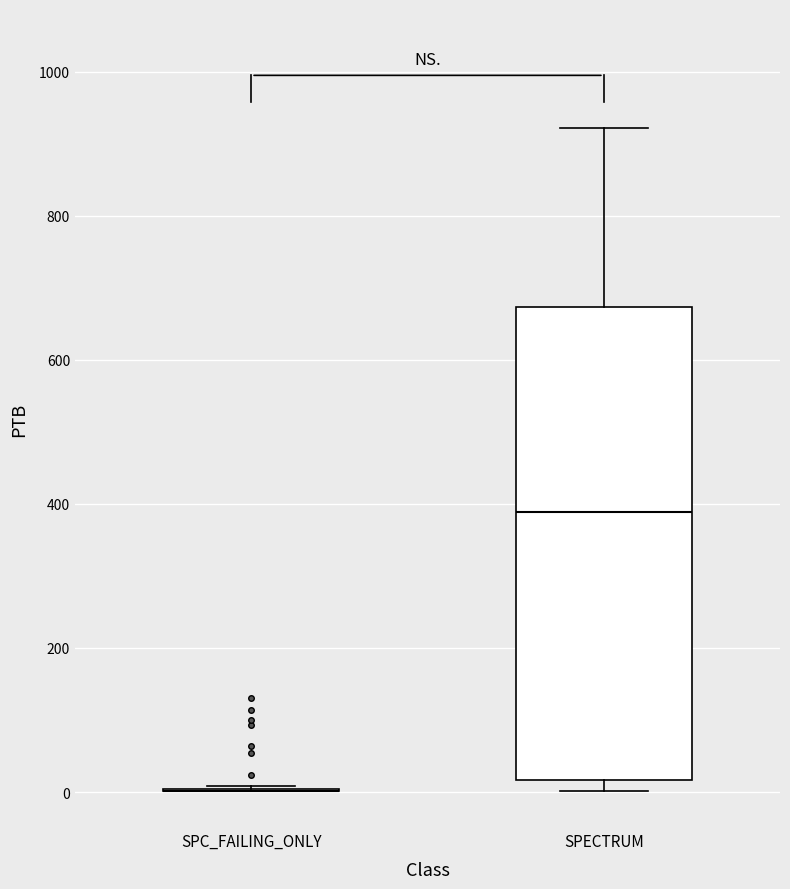

Reading left to right, transcribe this box plot: for each box, give where its median line is, the range the box spans, and where its two whiskers end, as read against the y-axis. The values are not printed on the chart, so give them approximately, as read against the axis.

SPC_FAILING_ONLY: box collapsed to a line at 0, whiskers 0 to 0
SPECTRUM: median 380, box 20 to 680, whiskers 0 to 920